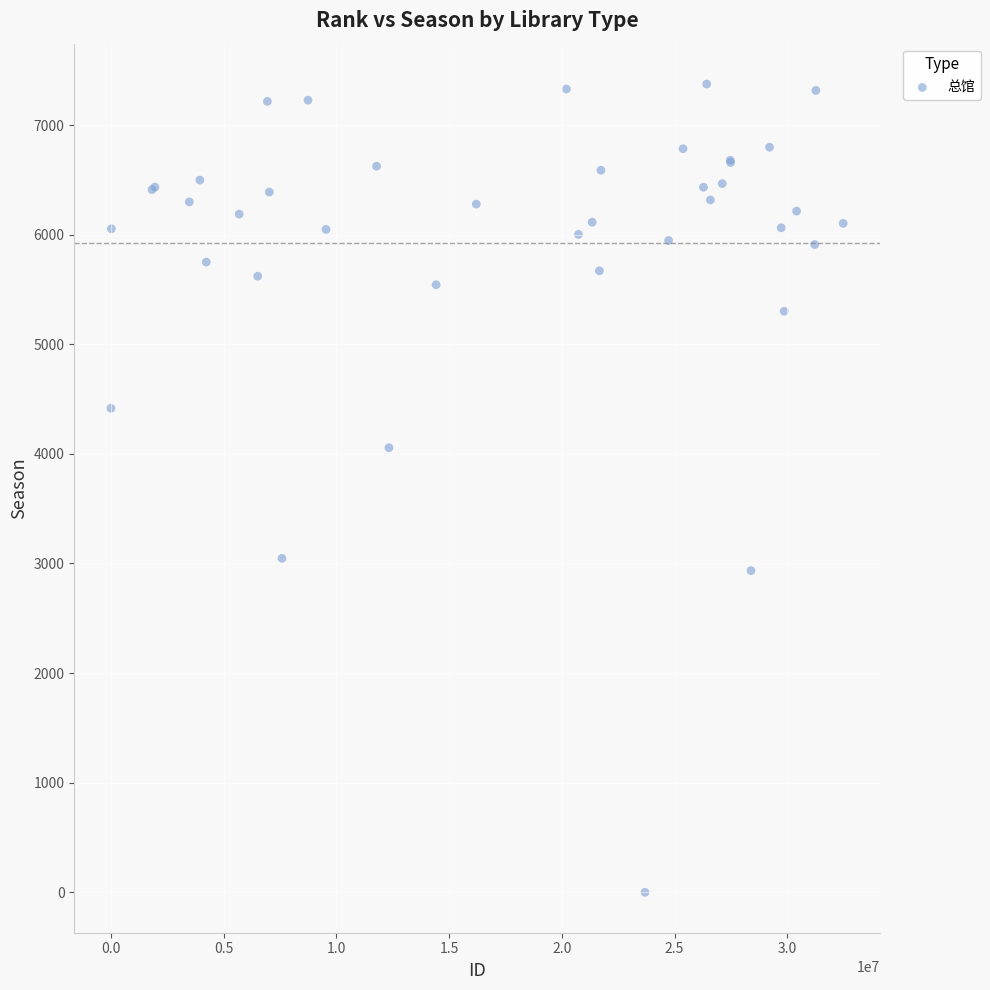

What Y value in the scatter plot is closest to 3687?

4056